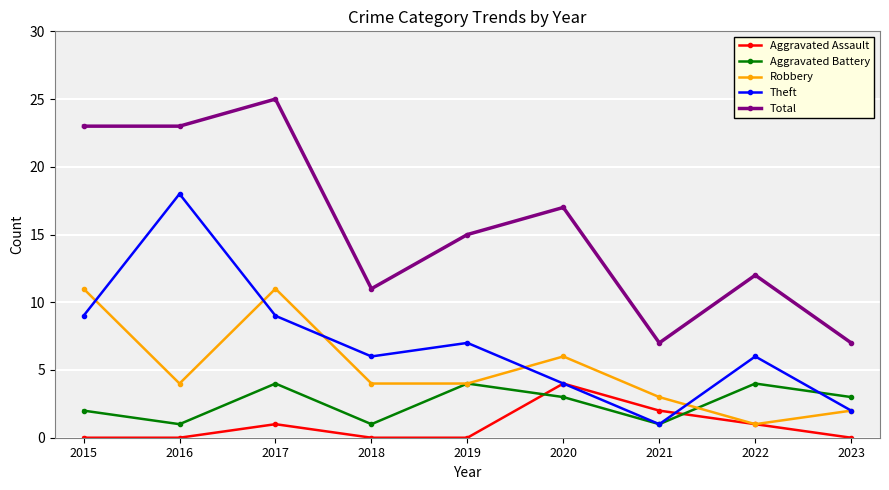

True or false: Aggravated Assault has more than 0 interior local peaks.

True